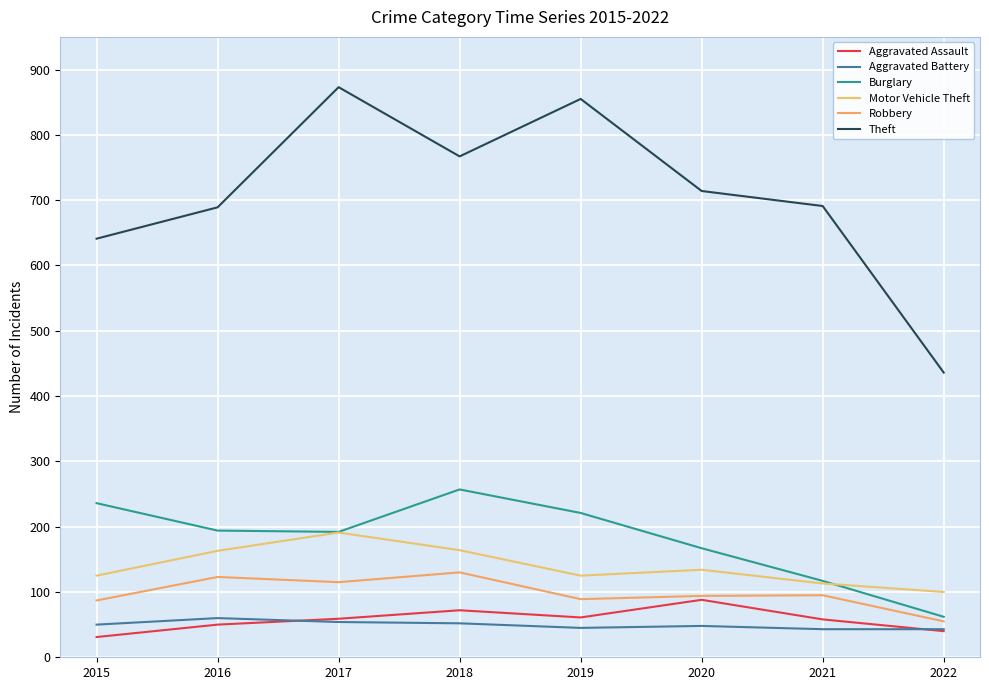

How many lines are shown in the chart?

6